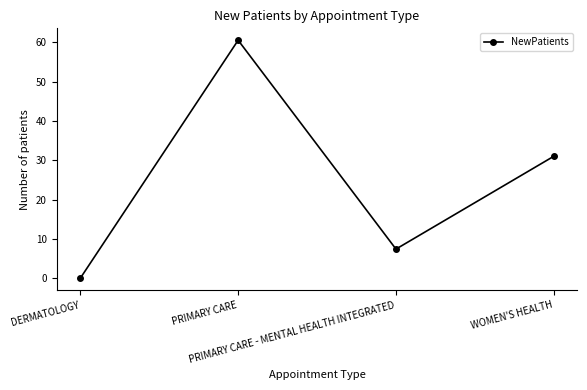

The chart shows a value of 0.0 at DERMATOLOGY. True or false?

True